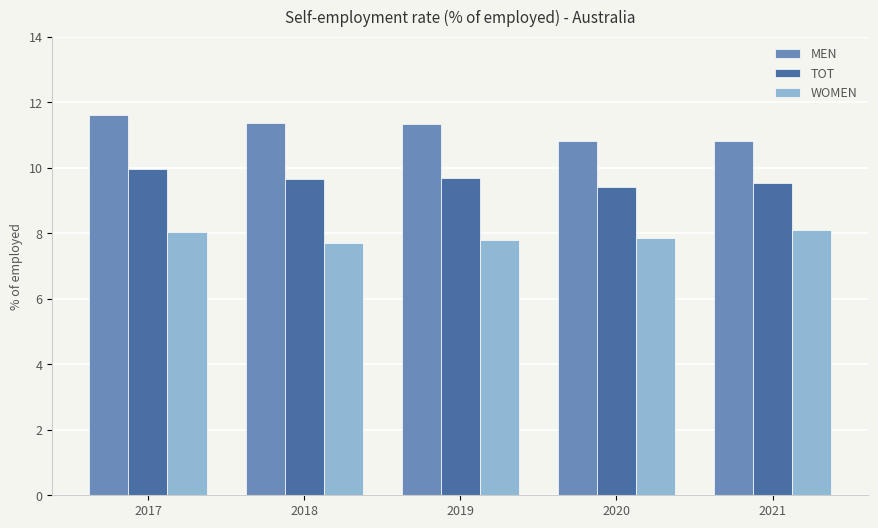

How many bars are there in each group?

3